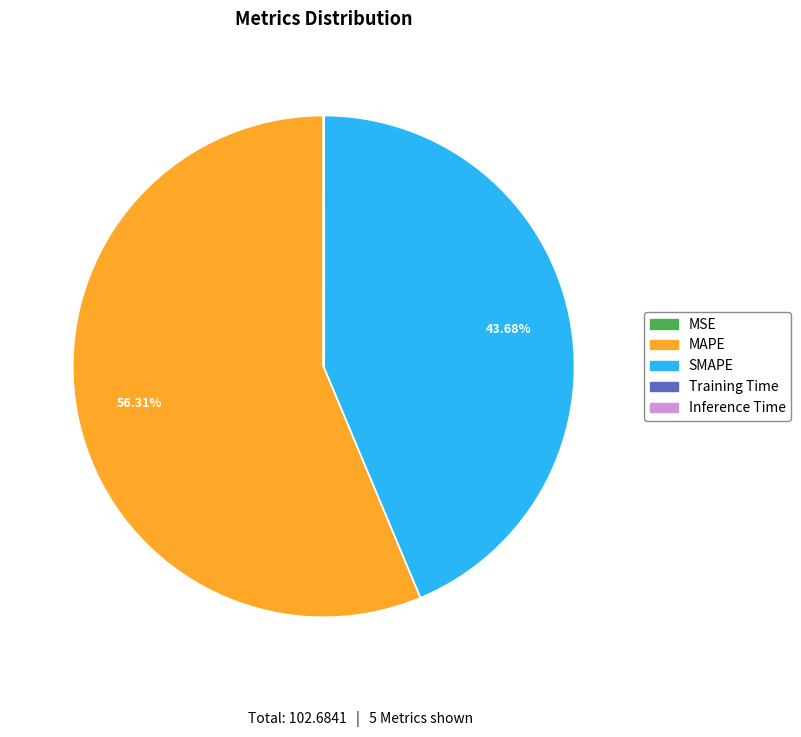

To the nearest percent, what is the average slice percentage?

20%